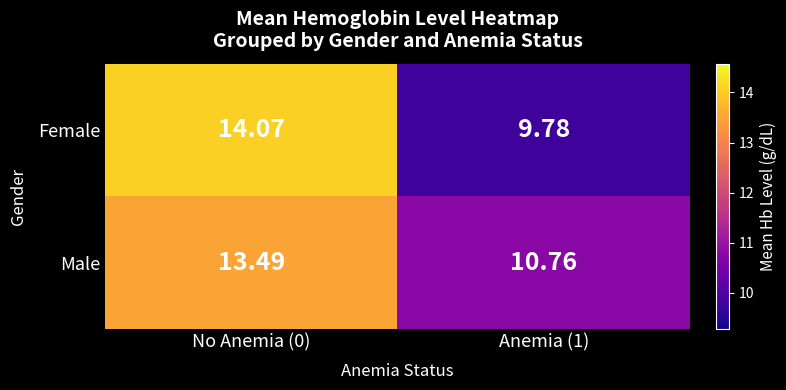

List the series in order of their peak value, highest first.

Female, Male